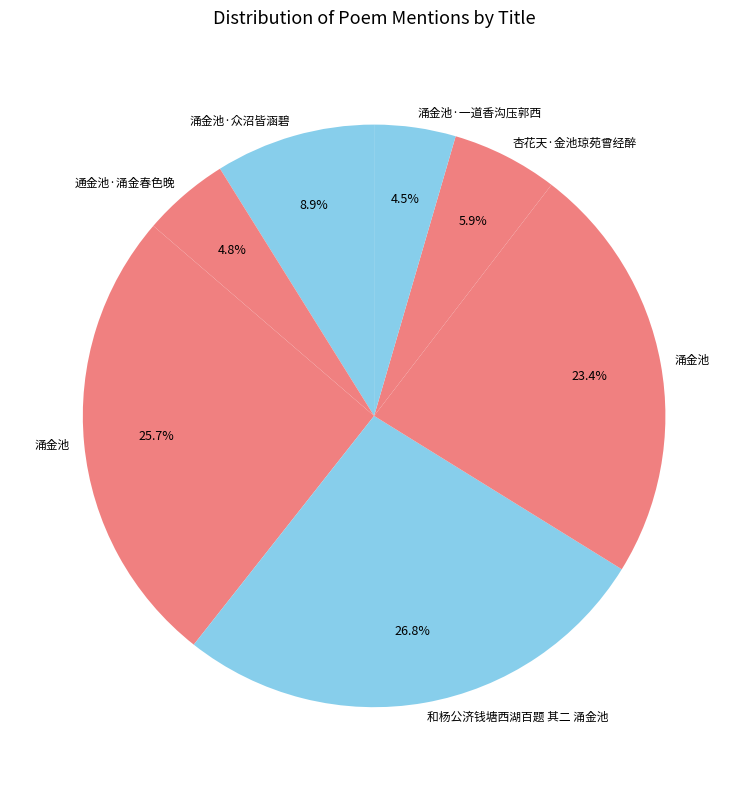

Which category has the smallest portion of the pie?

涌金池·一道香沟压郭西